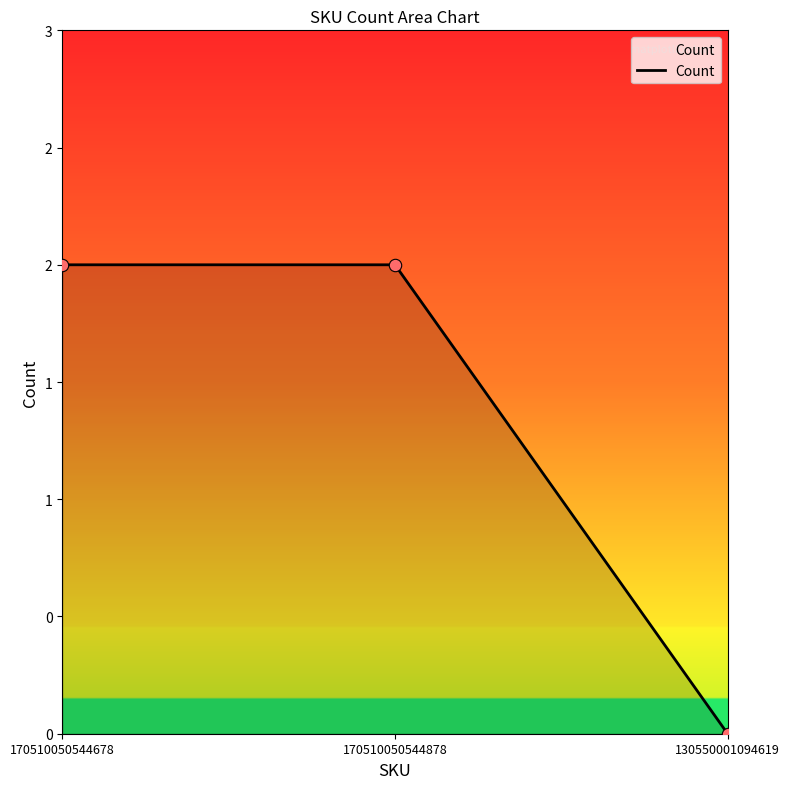

Between 130550001094619 and 170510050544878, which is larger?

170510050544878